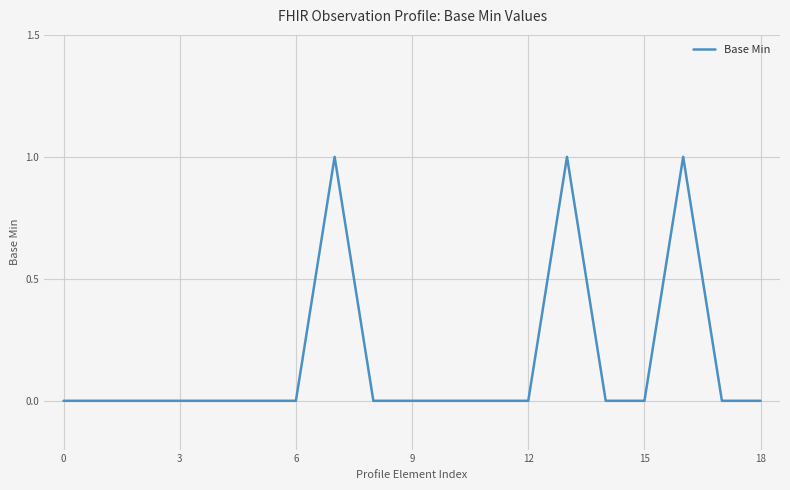

Does the chart display data point markers on the line(s)?

No